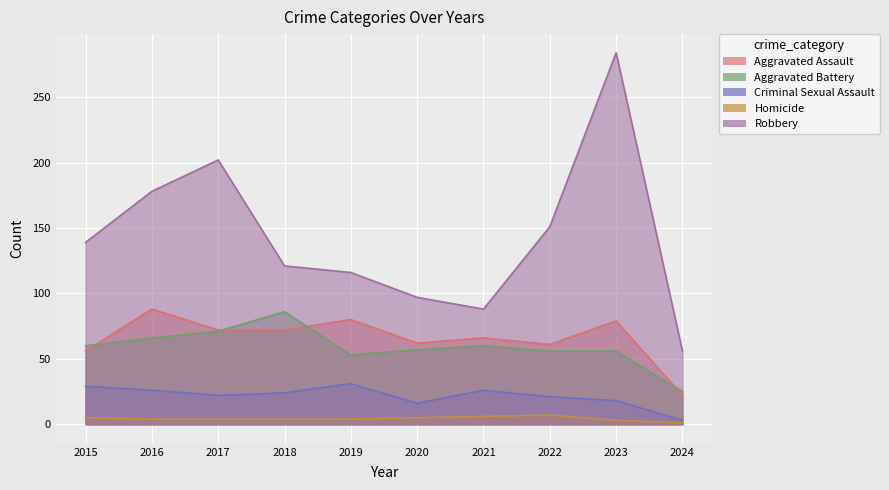

How many interior local peaks does the Aggravated Battery series have?

2